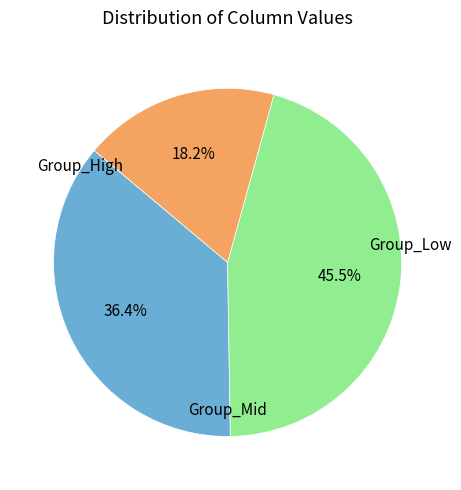

Is there any slice that represents more than half of the pie?

No